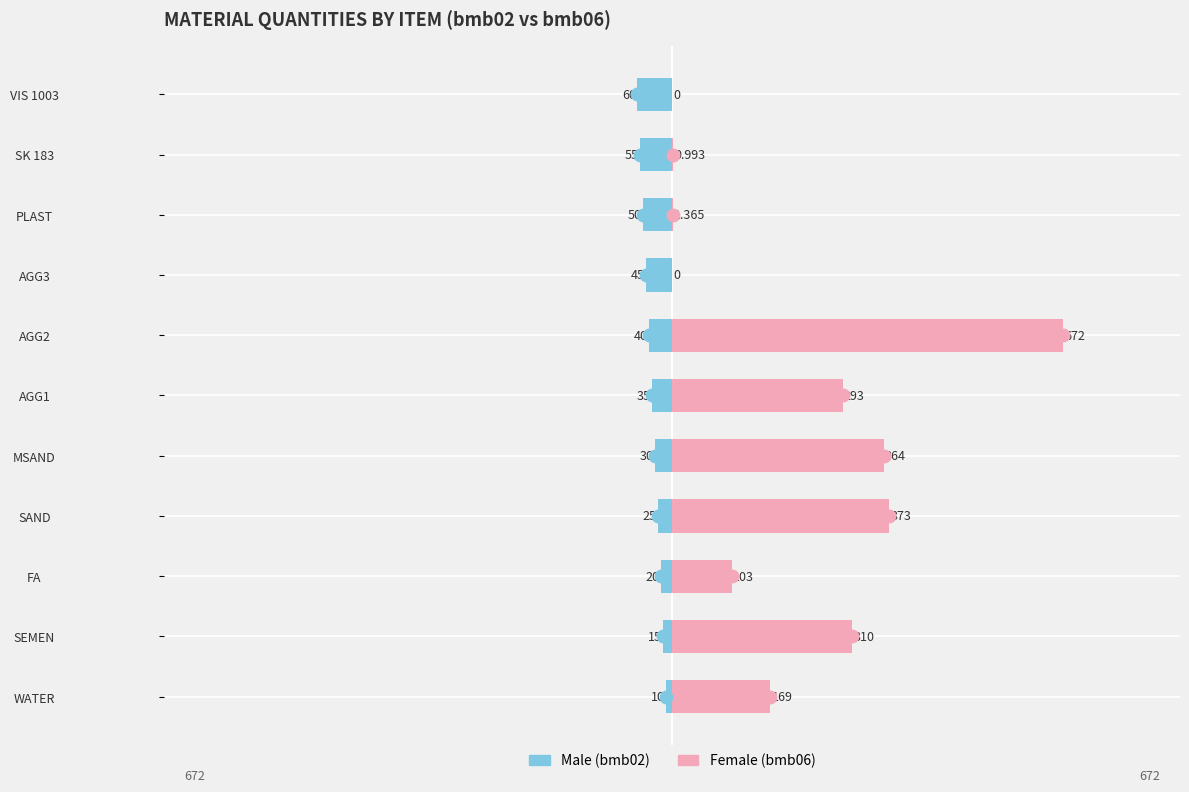

Reading left to right, extract all data points from this chart.

Male: −1000=-10.0	−800=-15.0	−600=-20.0	−400=-25.0	−200=-30.0	0=-35.0	200=-40.0	400=-45.0	600=-50.0	800=-55.0	1000=-60.0
Female: −1000=169.0	−800=310.0	−600=103.0	−400=373.0	−200=364.0	0=293.0	200=672.0	400=0.0	600=1.4	800=1.0	1000=0.0